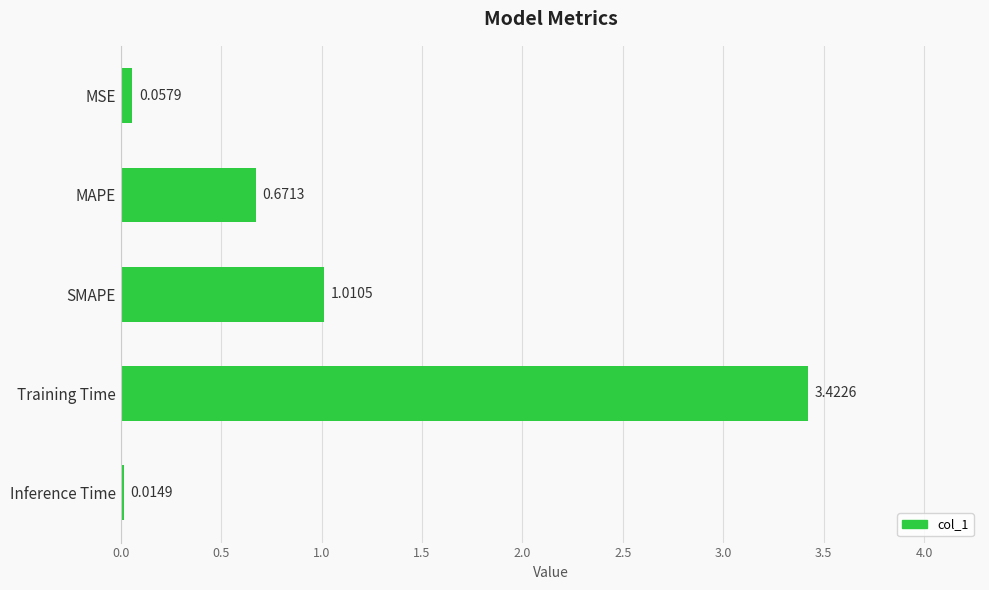

What is the sum of all values?

5.2